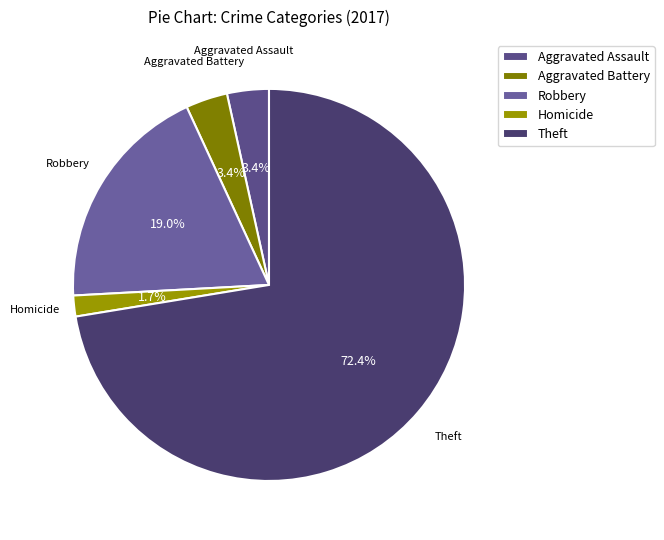

How many segments does this pie chart have?

5